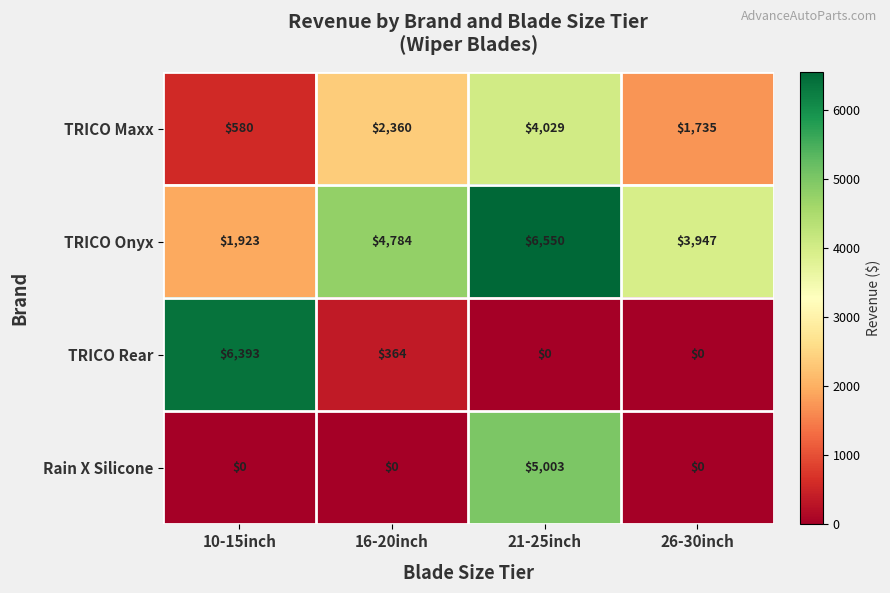

True or false: TRICO Maxx has a value of 580 at 10-15inch.

True